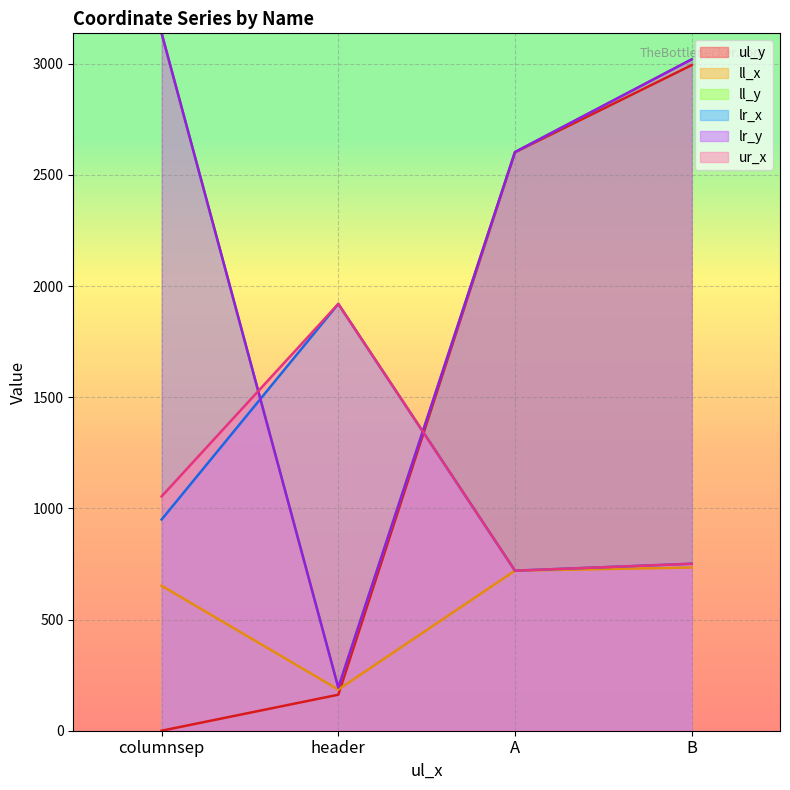

Is it true that lr_x equals 292 at A?

False